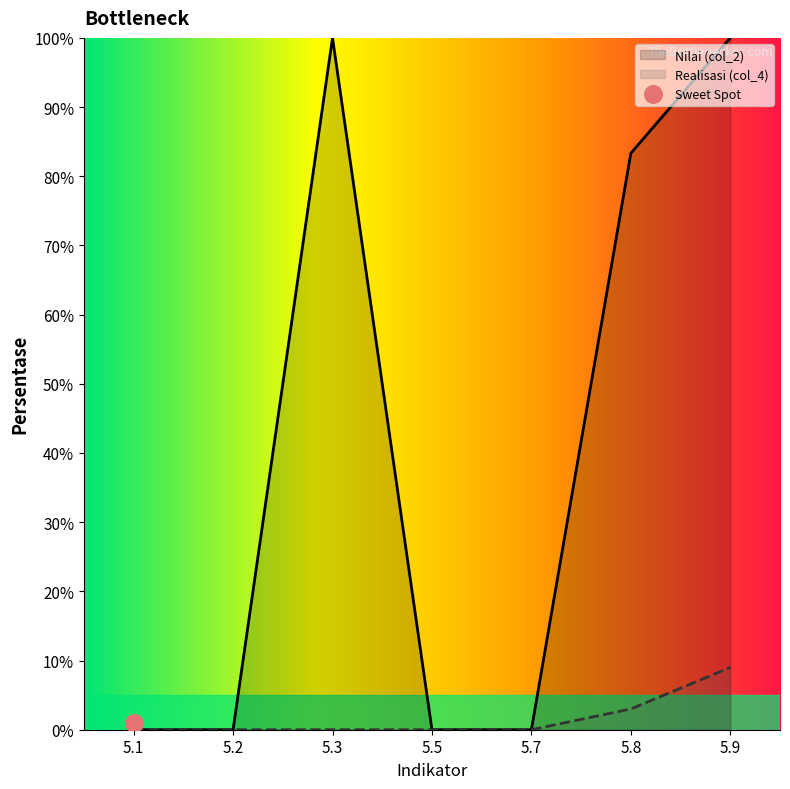

At how many categories does at least one series exceed 55?

3